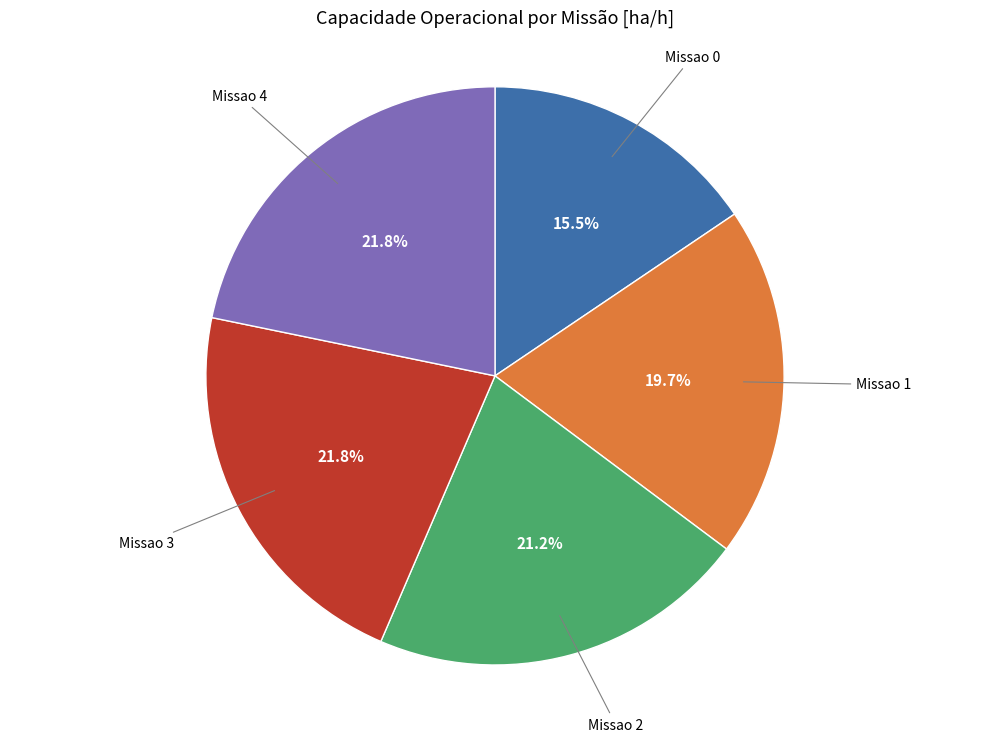

Is there a majority slice in this chart?

No